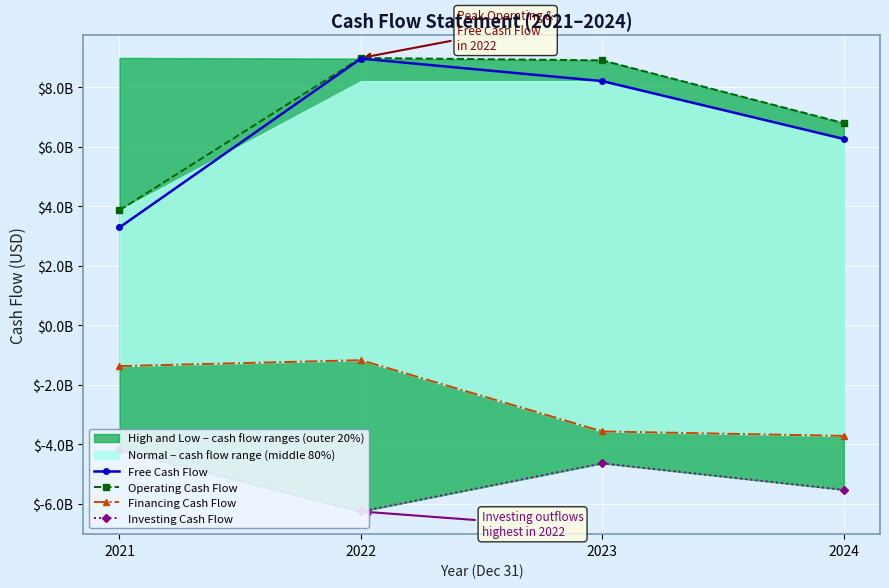

True or false: Operating Cash Flow has more than 2 points higher than both neighbors.

False